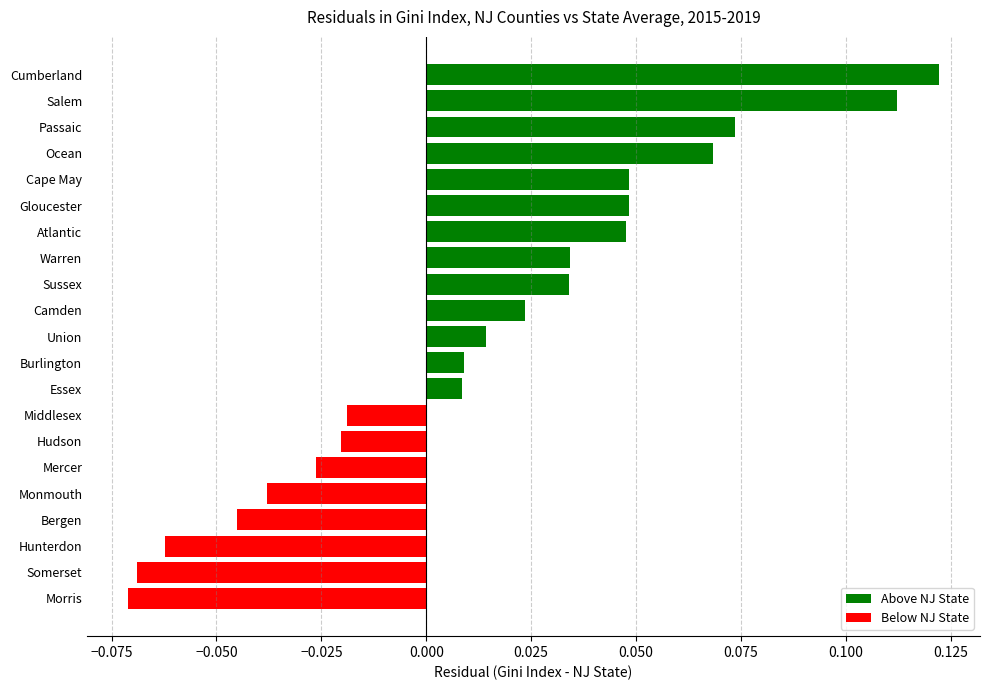

Between Hudson and Bergen, which is larger?

Hudson